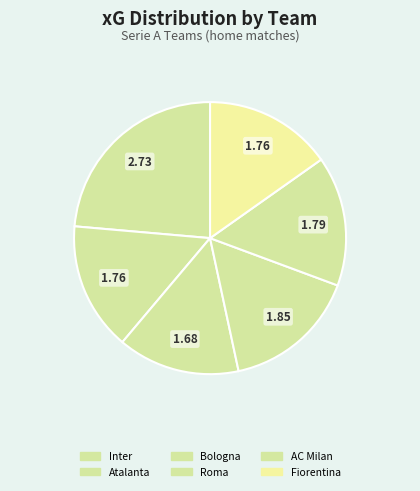

To the nearest percent, what is the combined percentage of Fiorentina and Inter?

24%